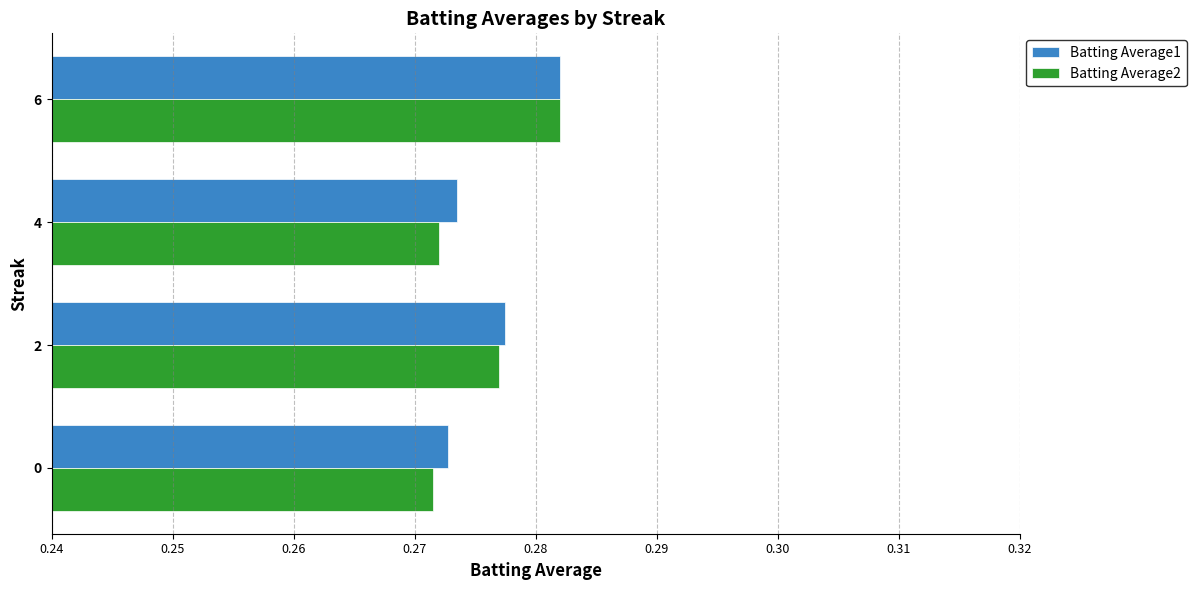

The Batting Average2 series shows 0.2 at 0. True or false?

False